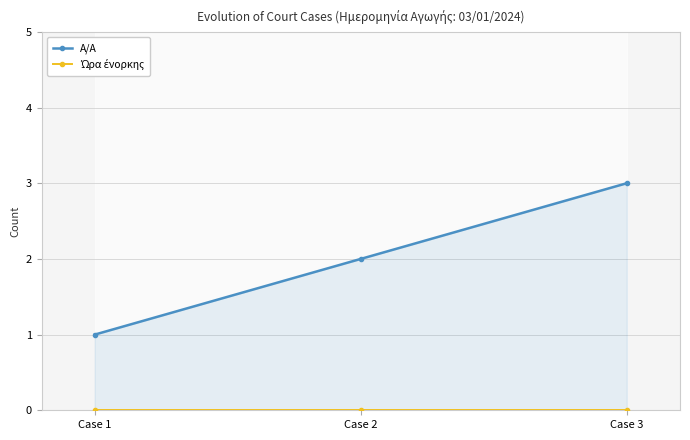

The A/A series shows 3 at Case 3. True or false?

True